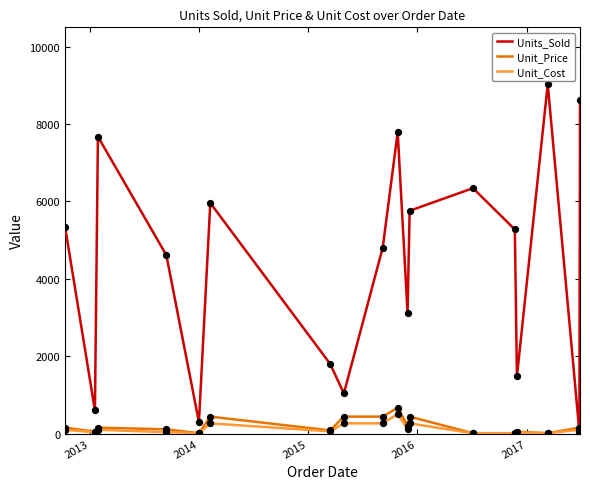

Which series has the largest total across all categories?

Units_Sold